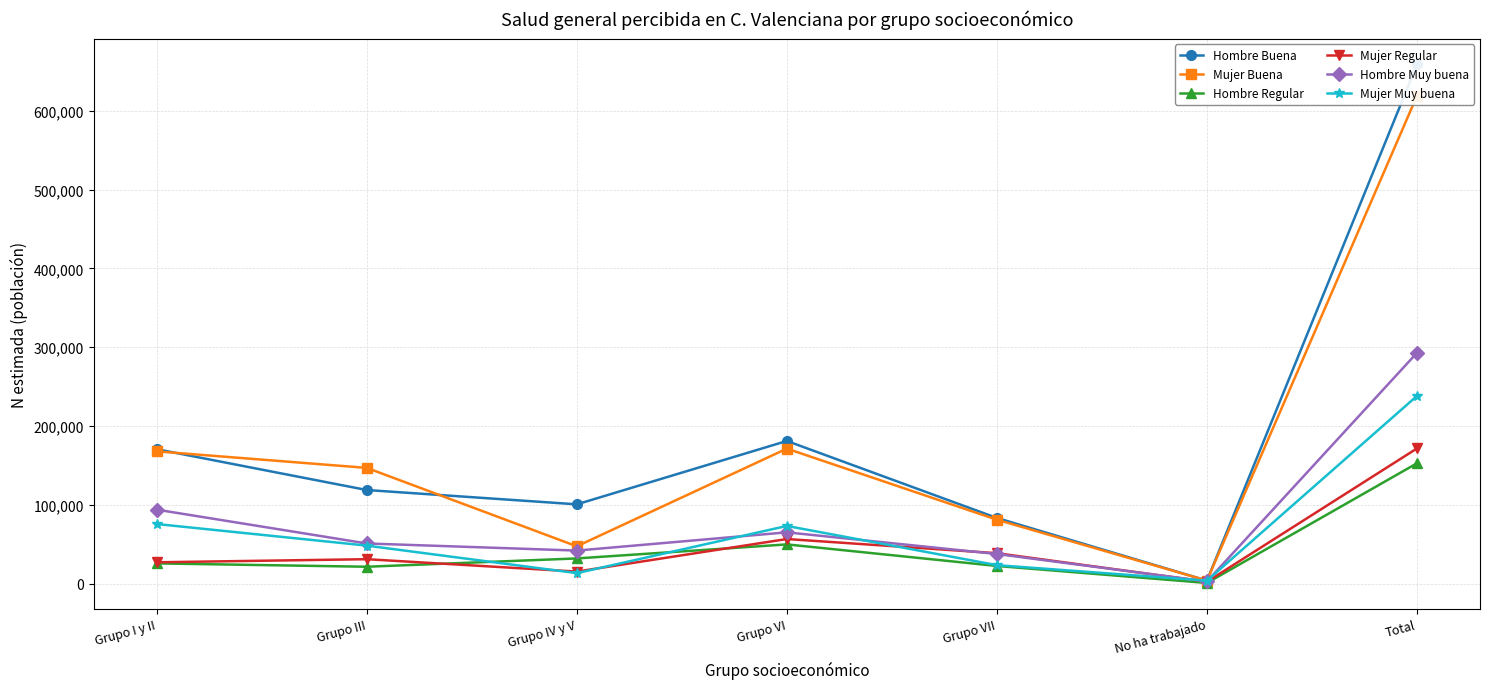

Rank the categories by Mujer Buena value from lowest to highest.

No ha trabajado, Grupo IV y V, Grupo VII, Grupo III, Grupo I y II, Grupo VI, Total